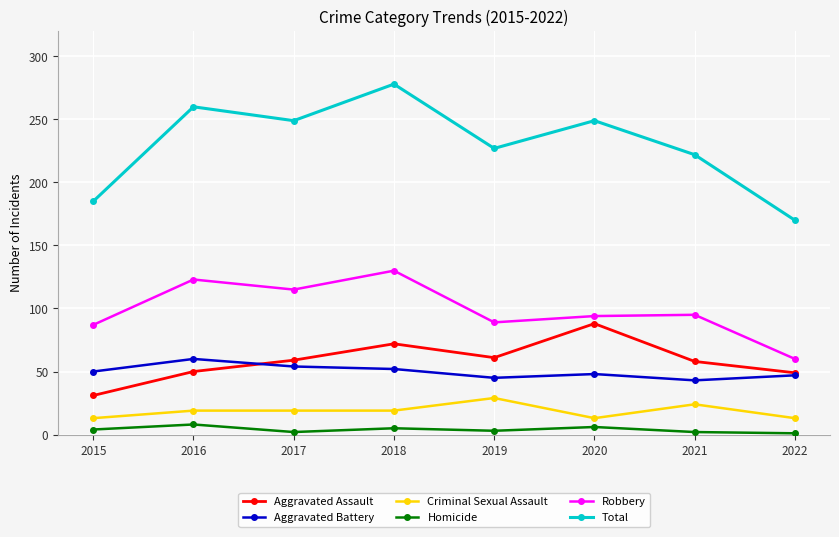

What is the sum of all Criminal Sexual Assault values?

149